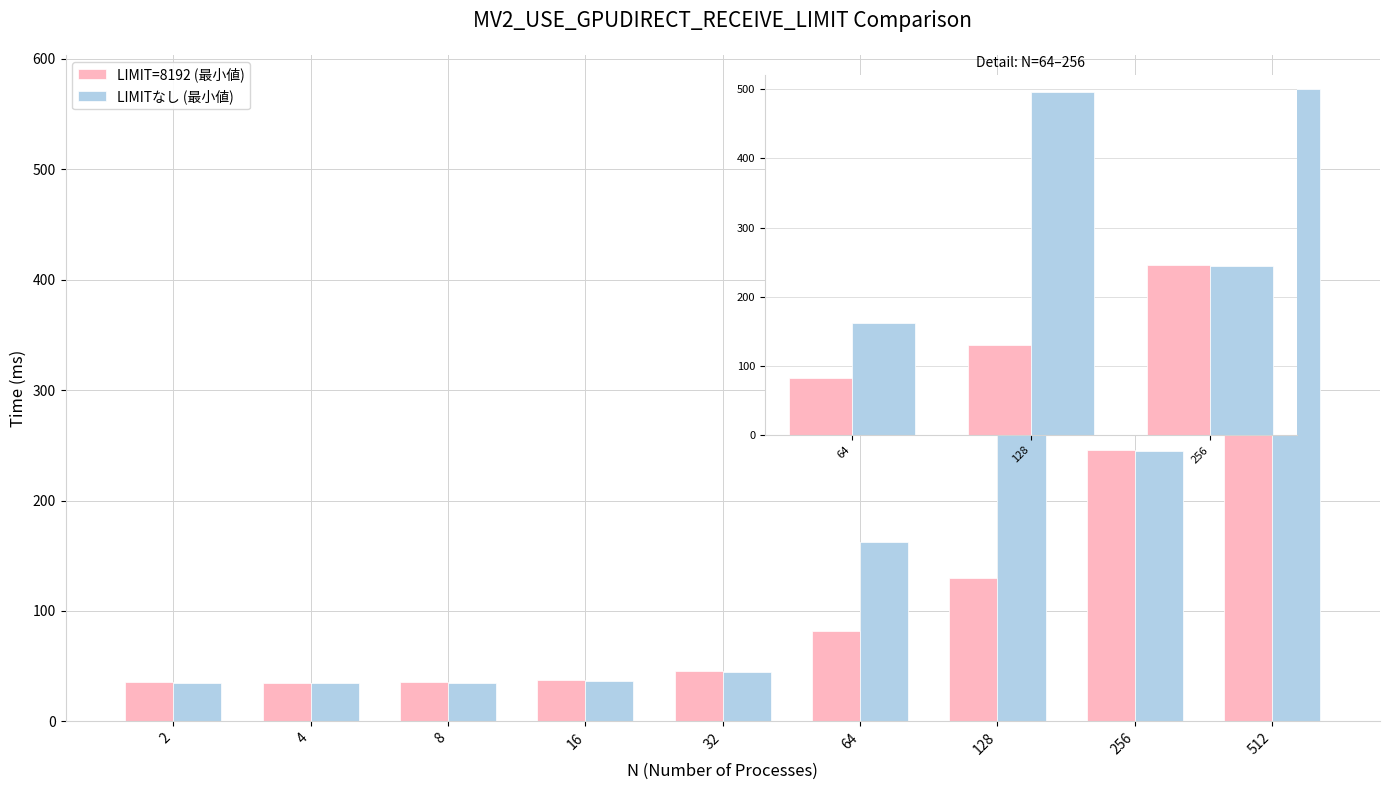

What is the difference between the maximum and minimum values in the LIMIT=8192 (最小値) series?

163.6